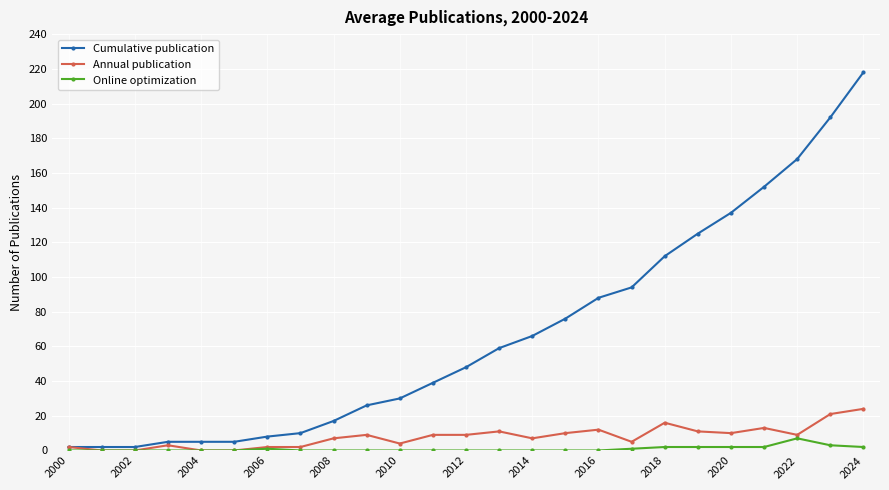

Reading right to left, list all the values displayed in this chart.

Cumulative publication: 218	192	168	152	137	125	112	94	88	76	66	59	48	39	30	26	17	10	8	5	5	5	2	2	2
Annual publication: 24	21	9	13	10	11	16	5	12	10	7	11	9	9	4	9	7	2	2	0	0	3	0	0	2
Online optimization: 2	3	7	2	2	2	2	1	0	0	0	0	0	0	0	0	0	0	1	0	0	0	0	0	0